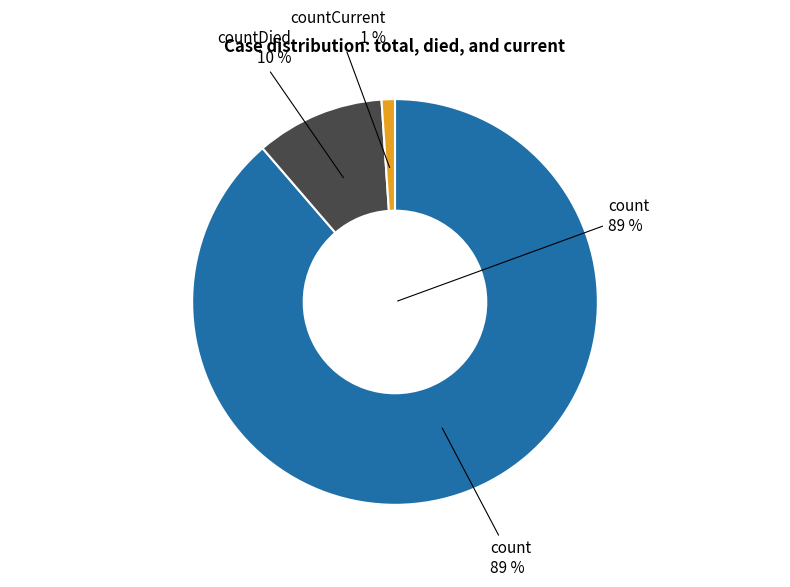

The countCurrent slice represents 9% of the pie. True or false?

False